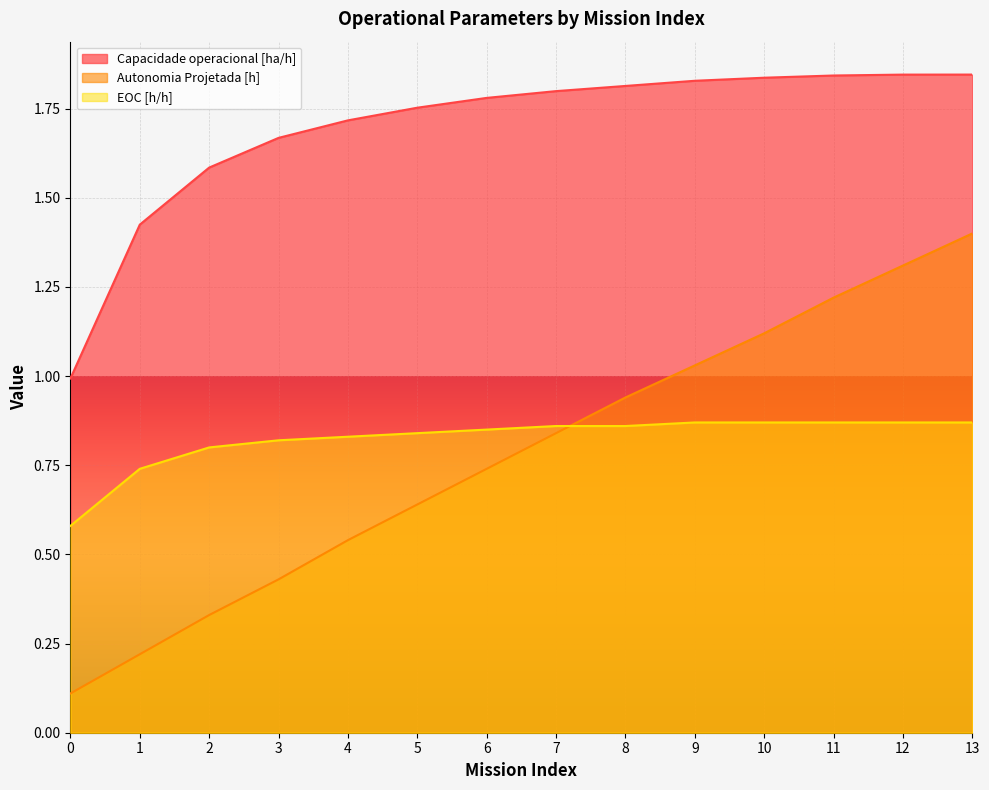

What is the smallest value displayed?

0.1